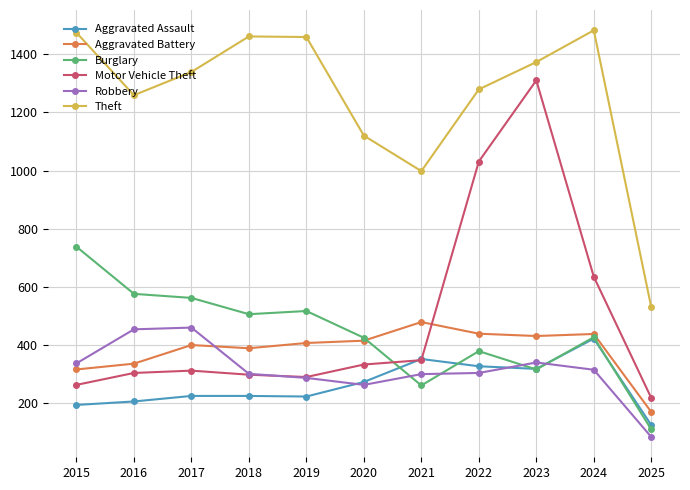

What is the total value across all series at 2022?

3759